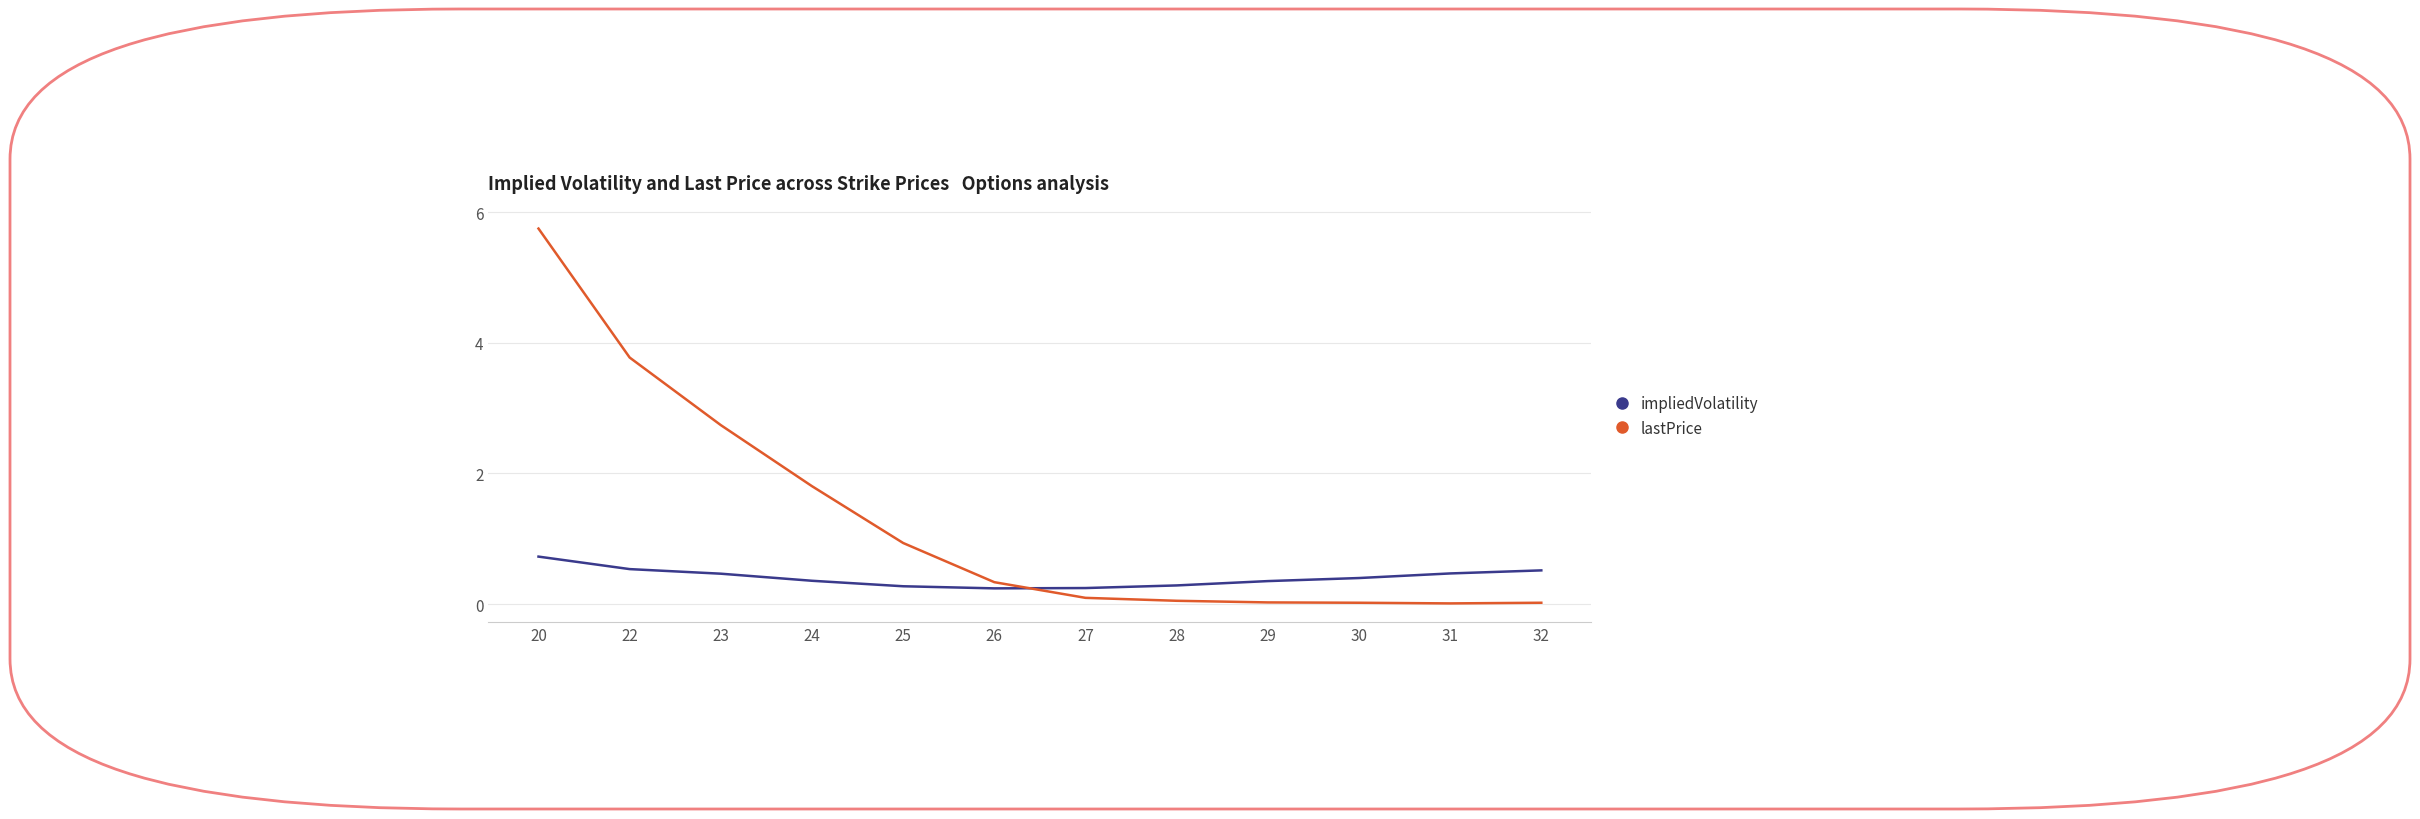

What is the difference between the impliedVolatility values at 25 and 30?

0.1